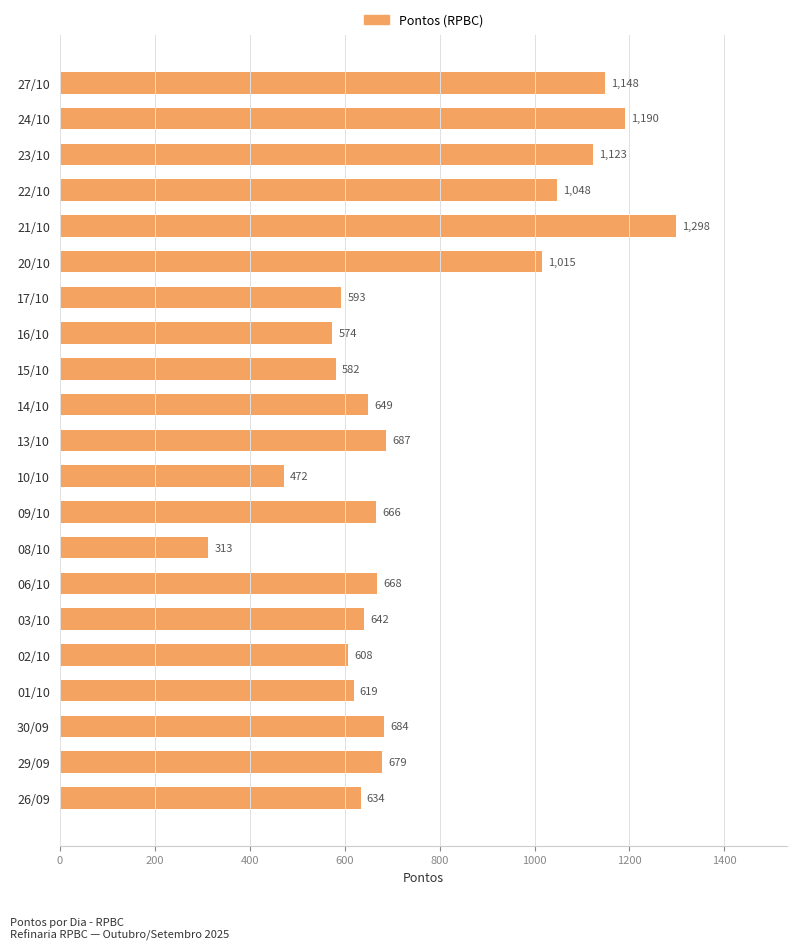

The chart shows a value of 472 at 10/10. True or false?

True